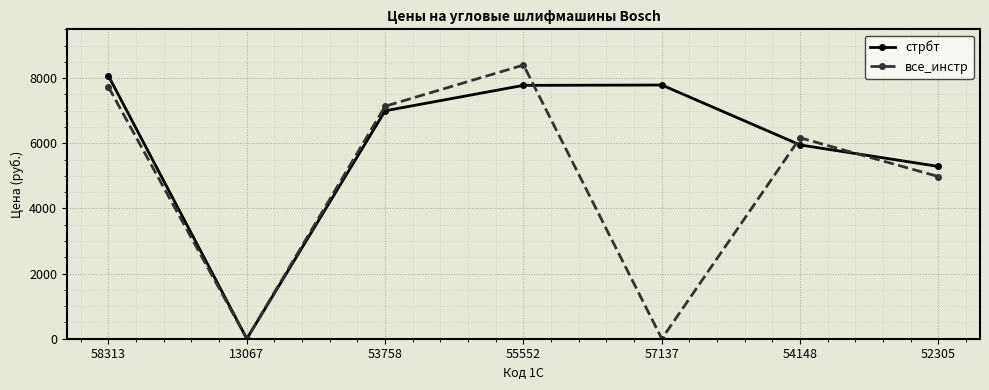

At which label is все_инстр closest to 4202?

52305